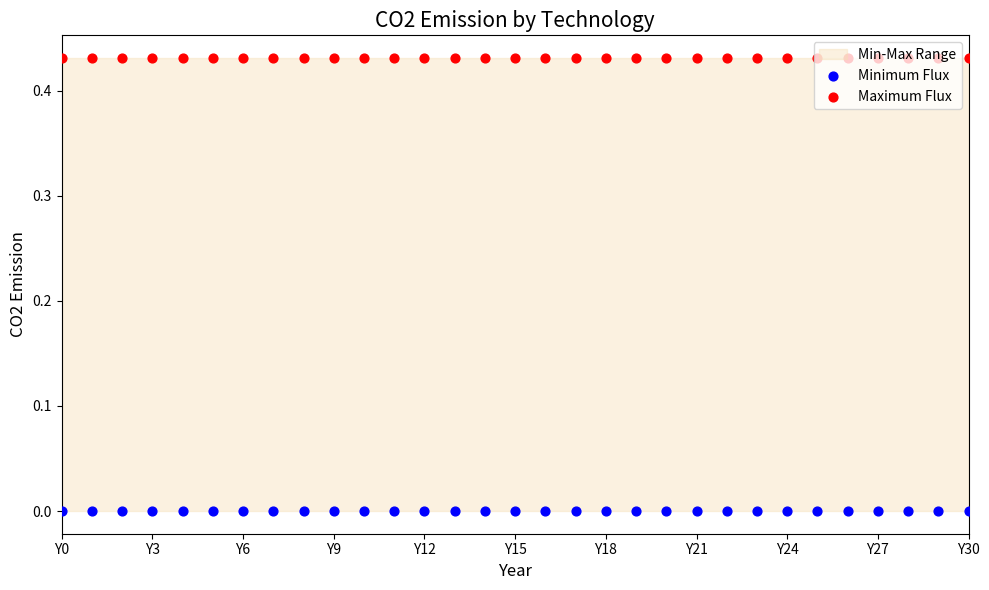

Which series has the largest total across all categories?

Maximum Flux